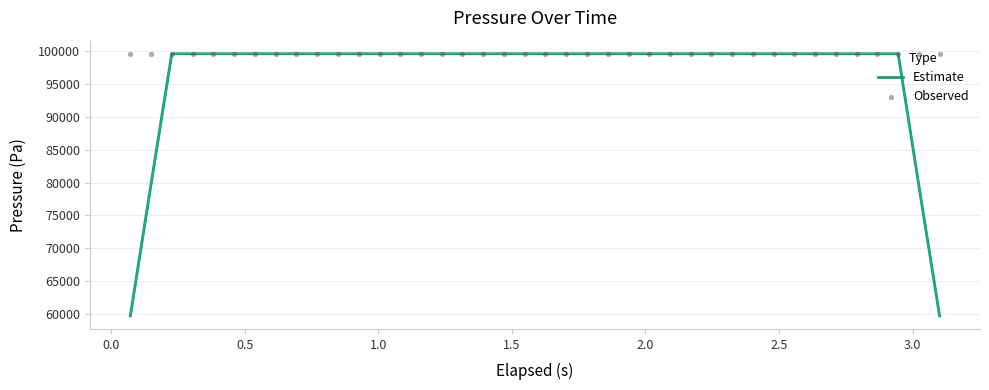

Which series contains the highest Y value?

Observed